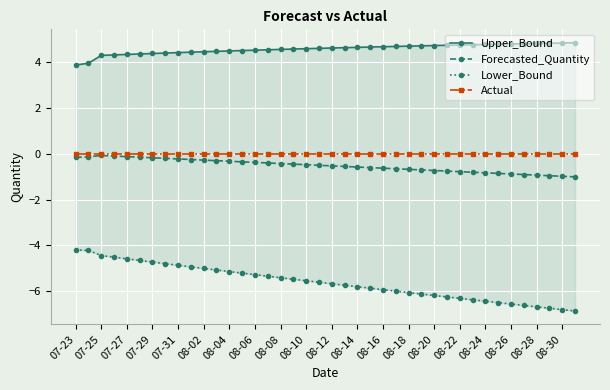

Is the value of Actual at 07-31 greater than the value of Forecasted_Quantity at 08-24?

Yes